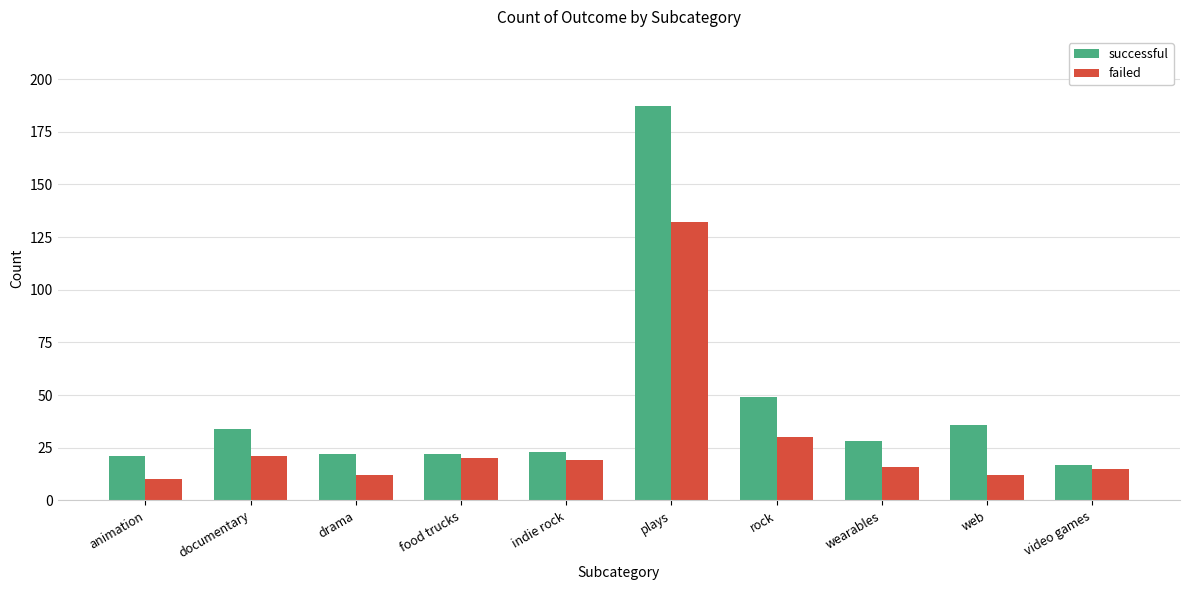

What is the value of the successful bar at the 4th from the left?

22